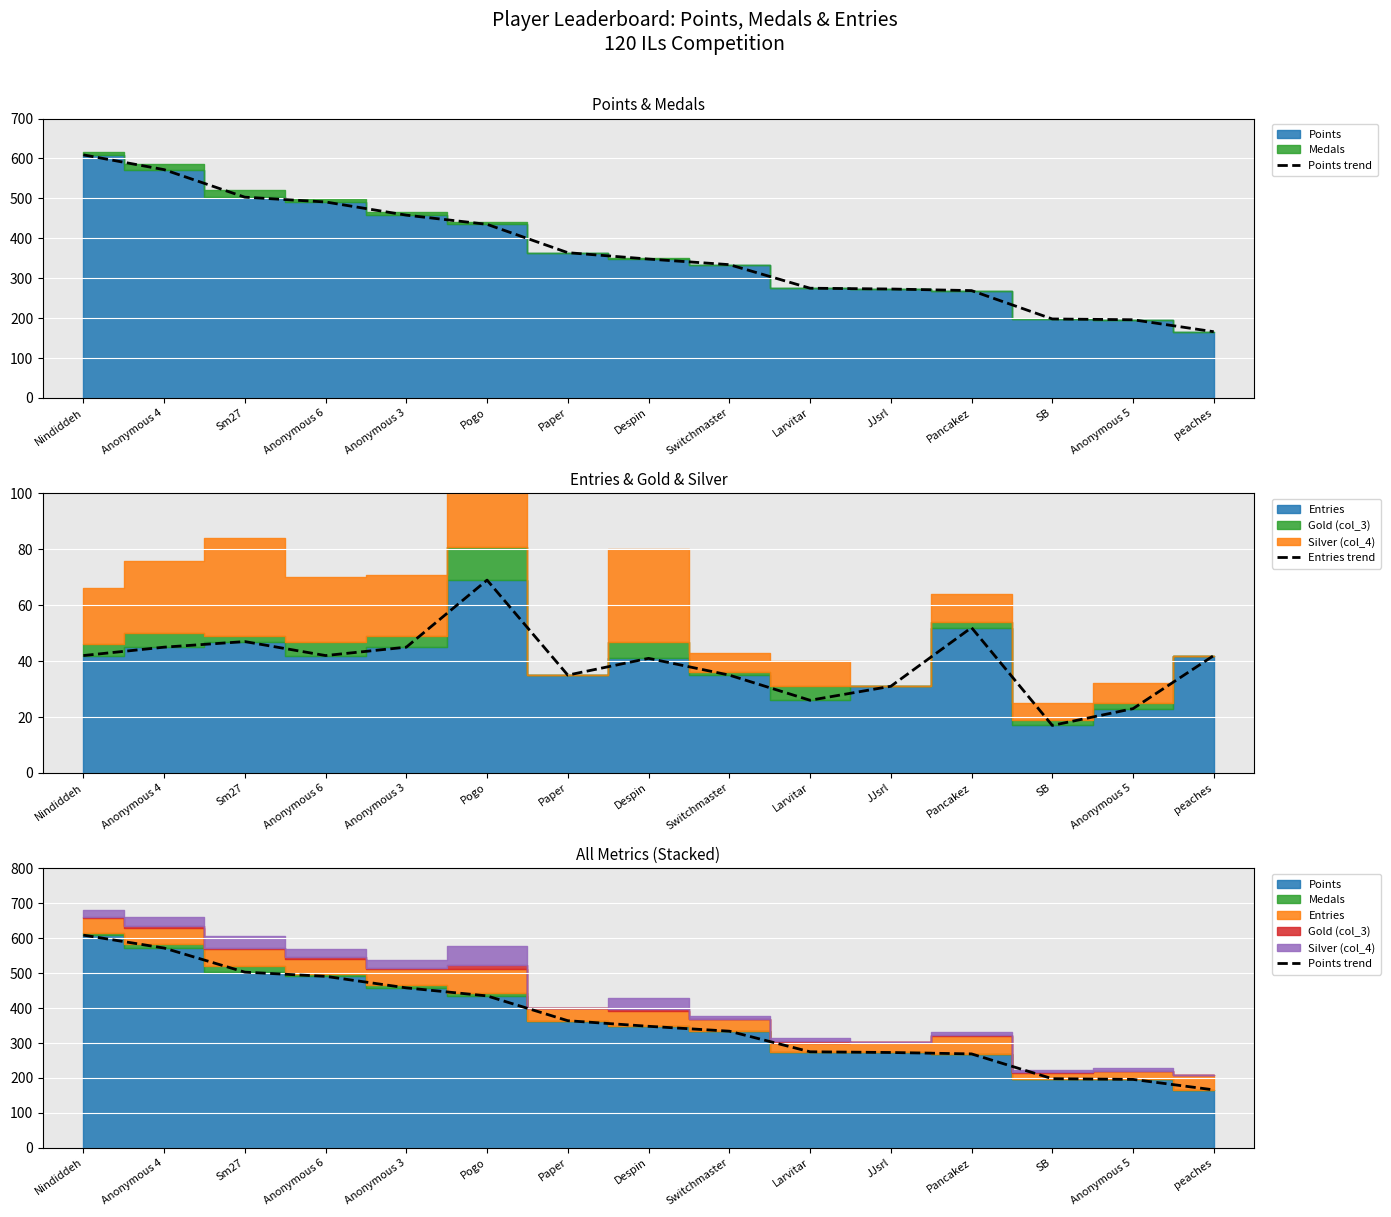

At which category is the sum across all series the highest?

Nindiddeh